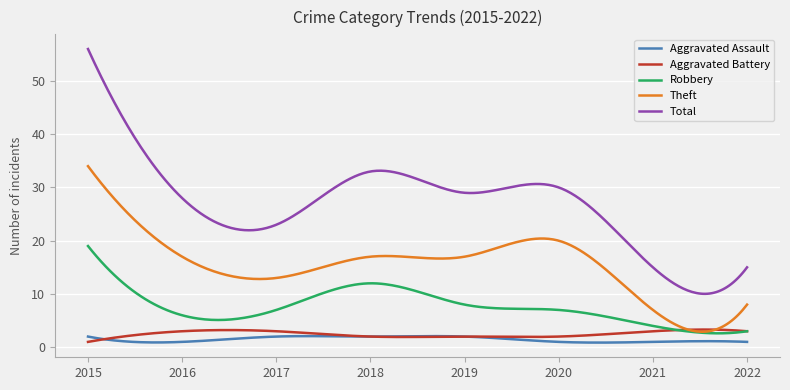

Which series has the largest total across all categories?

Total